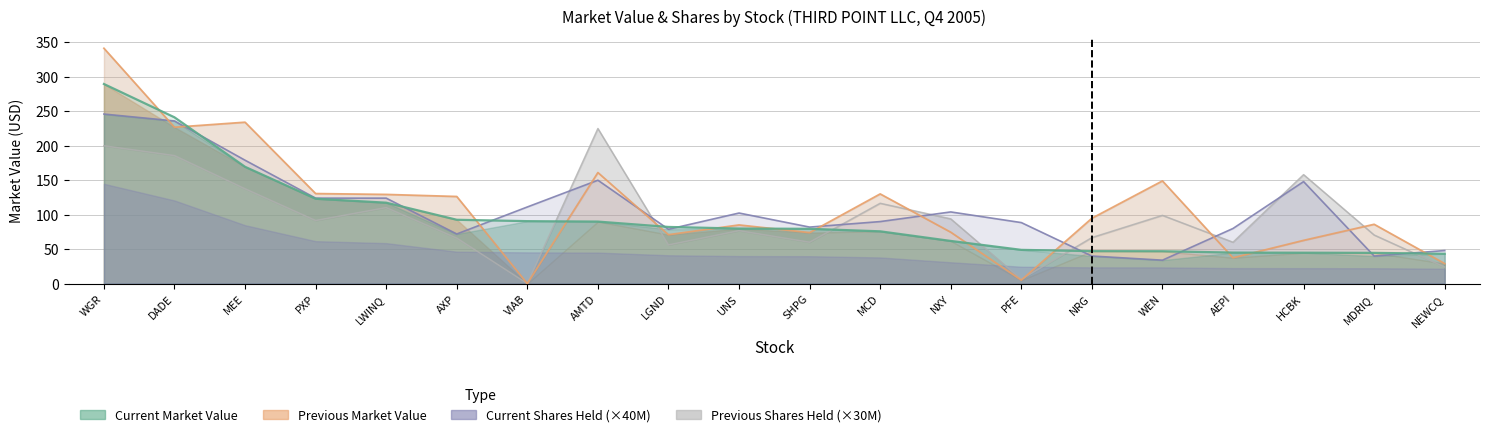

How many data points in Current Market Value are above 79?

11